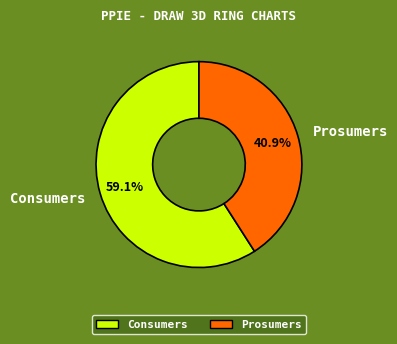

To the nearest percent, what percentage of the pie is Consumers?

59%